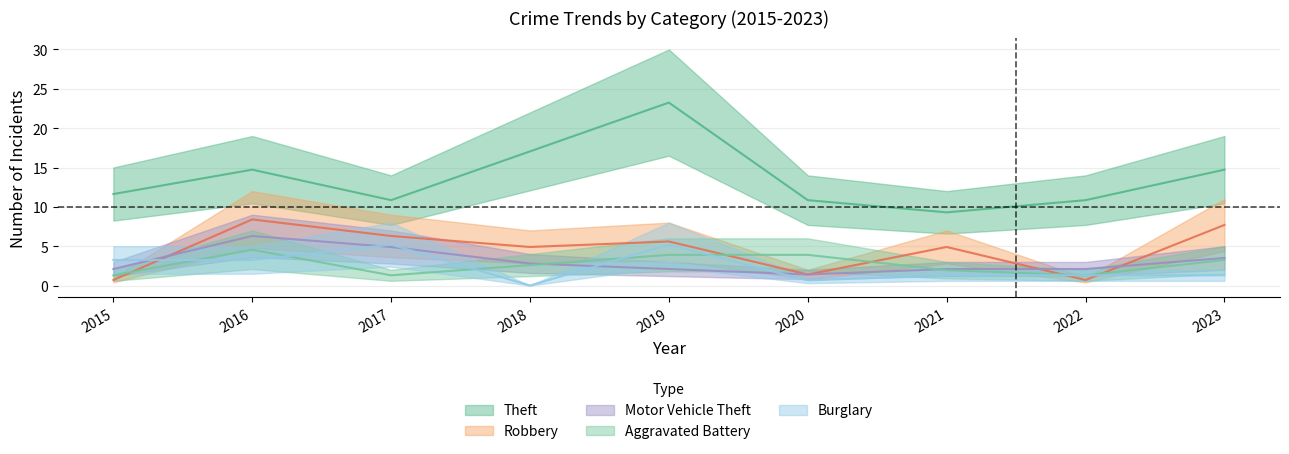

What is the lowest value of the Motor Vehicle Theft series?

1.4